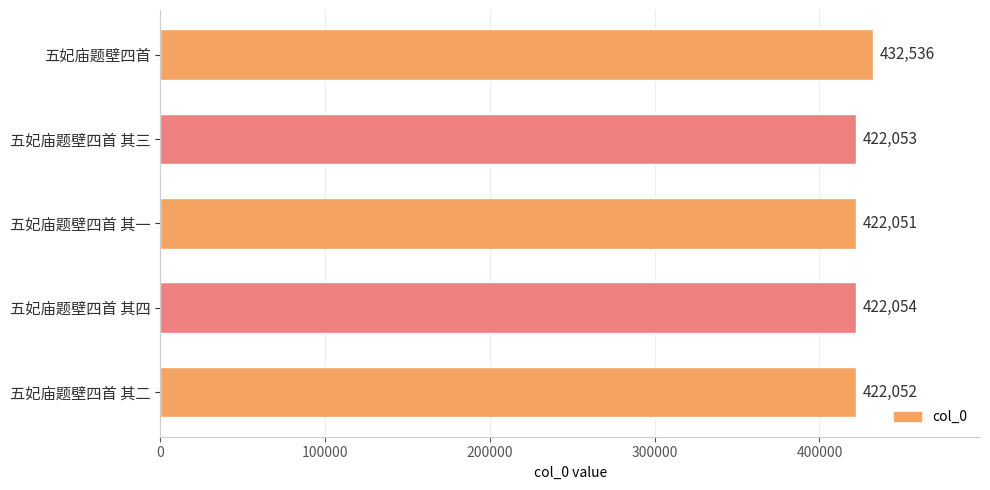

The chart shows a value of 422051 at 五妃庙题壁四首 其一. True or false?

True